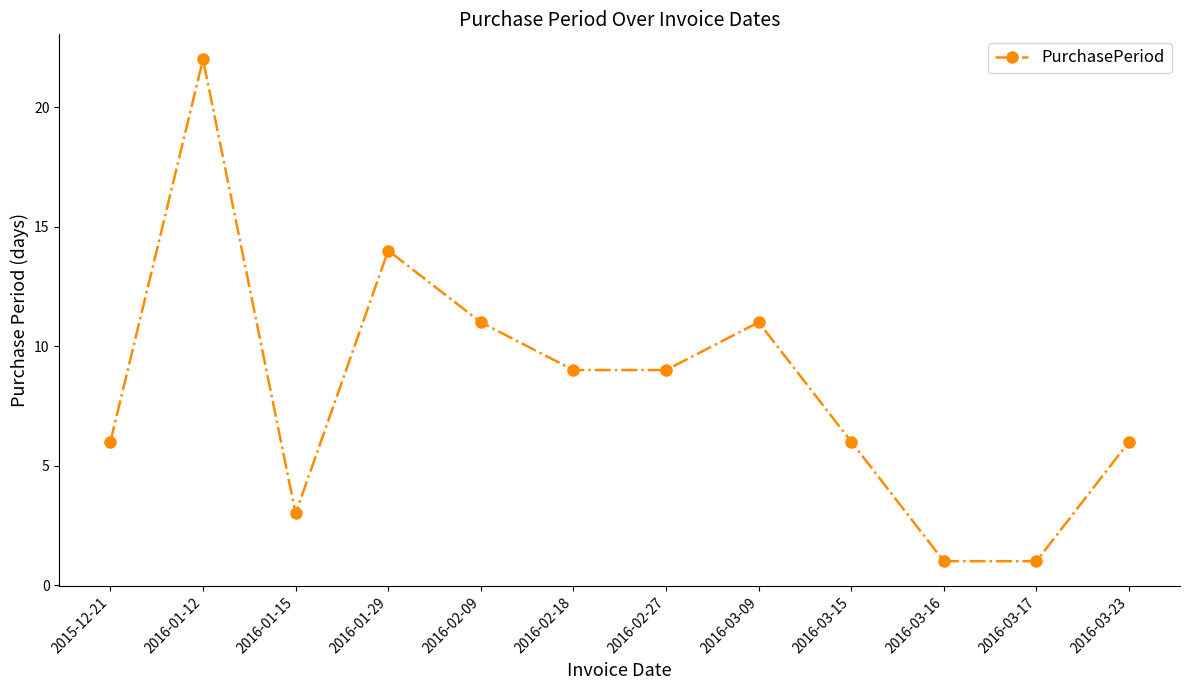

At which category does the data reach its first local peak?

2016-01-12